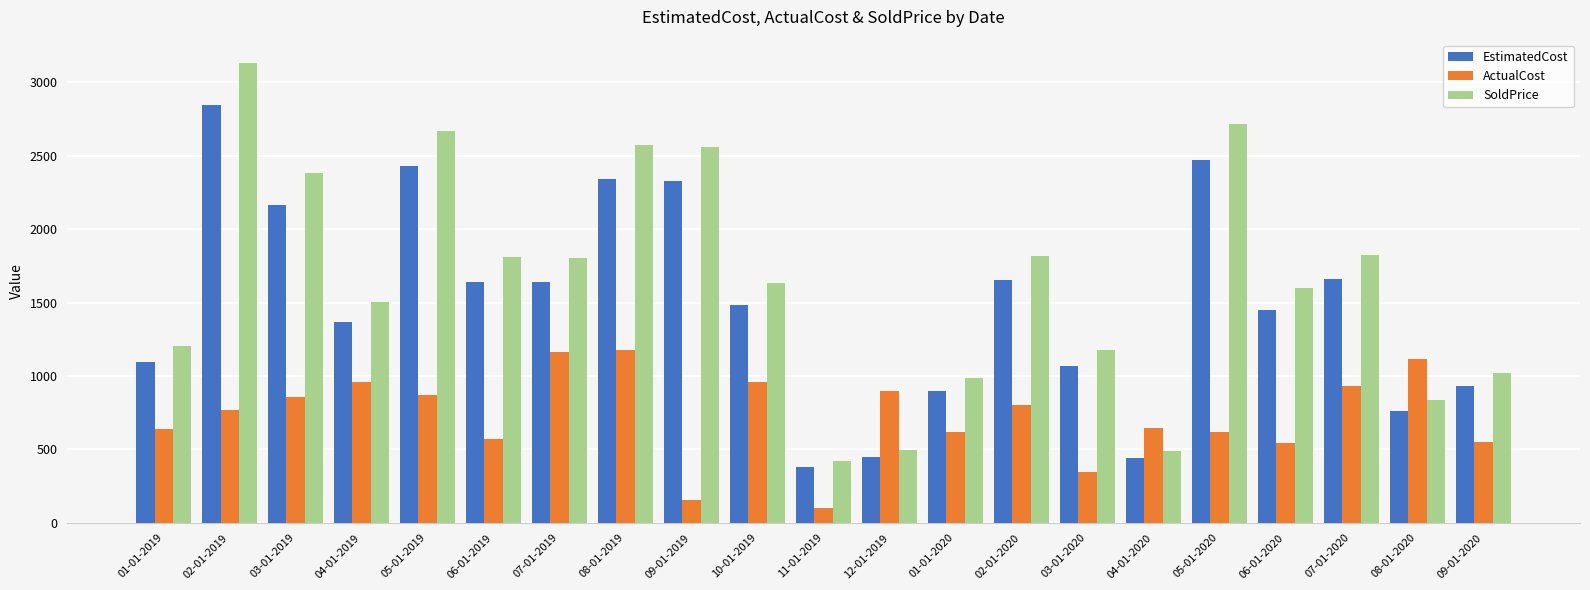

List the series in order of their peak value, lowest first.

ActualCost, EstimatedCost, SoldPrice